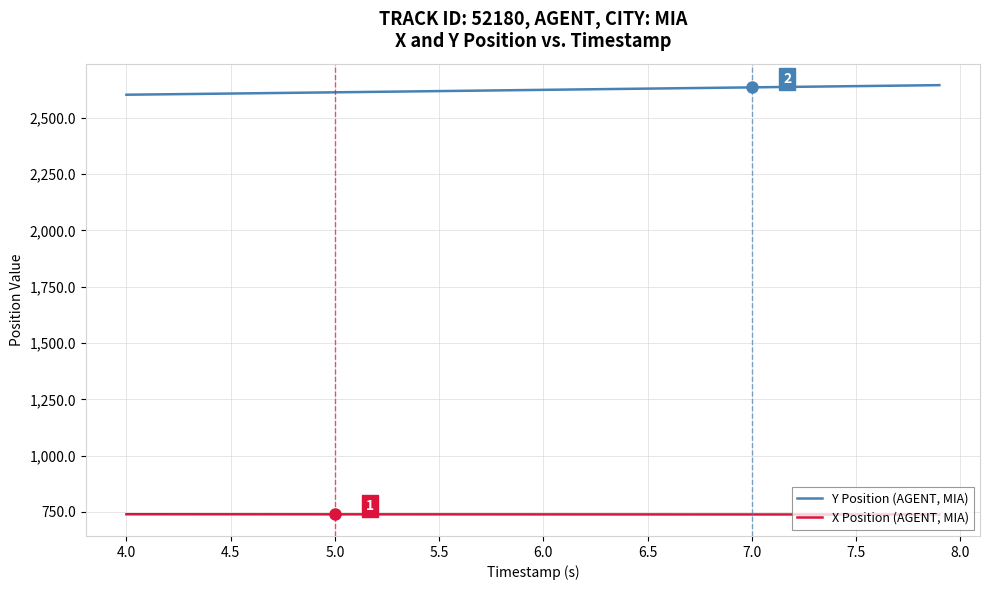

What is the minimum value for X Position (AGENT, MIA)?

738.4